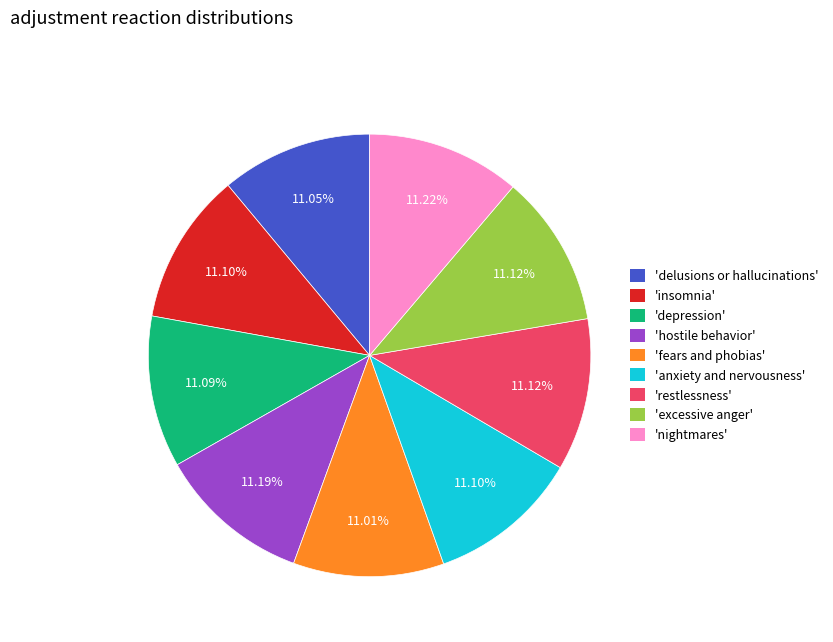

Does any single category account for the majority?

No